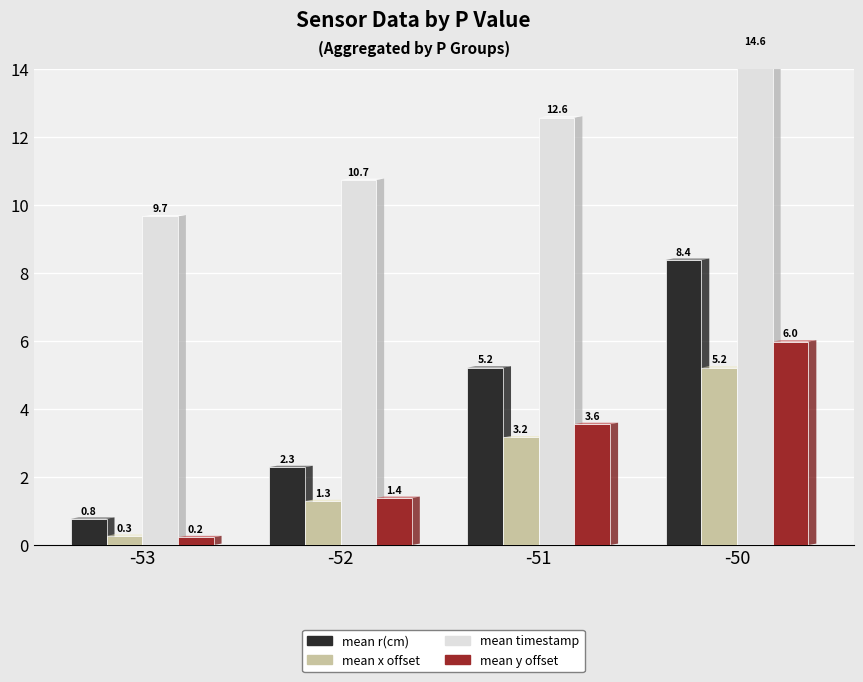

What is the total value across all series at -51?

24.5